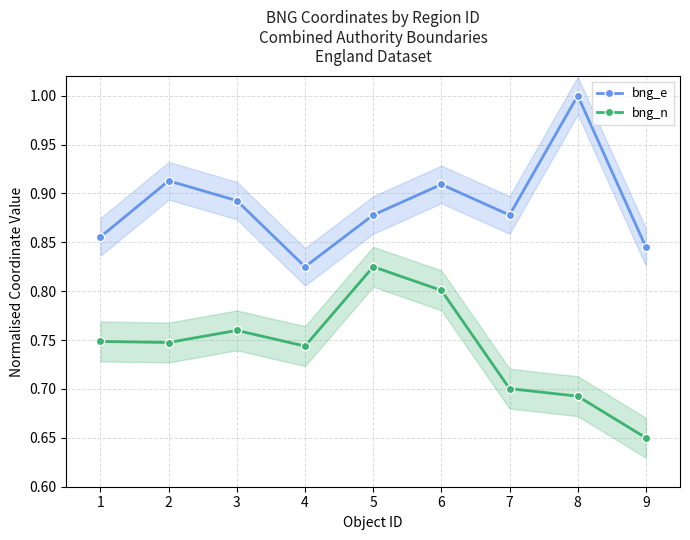

What is the value of the bng_e point at the 6th from the left?

0.9